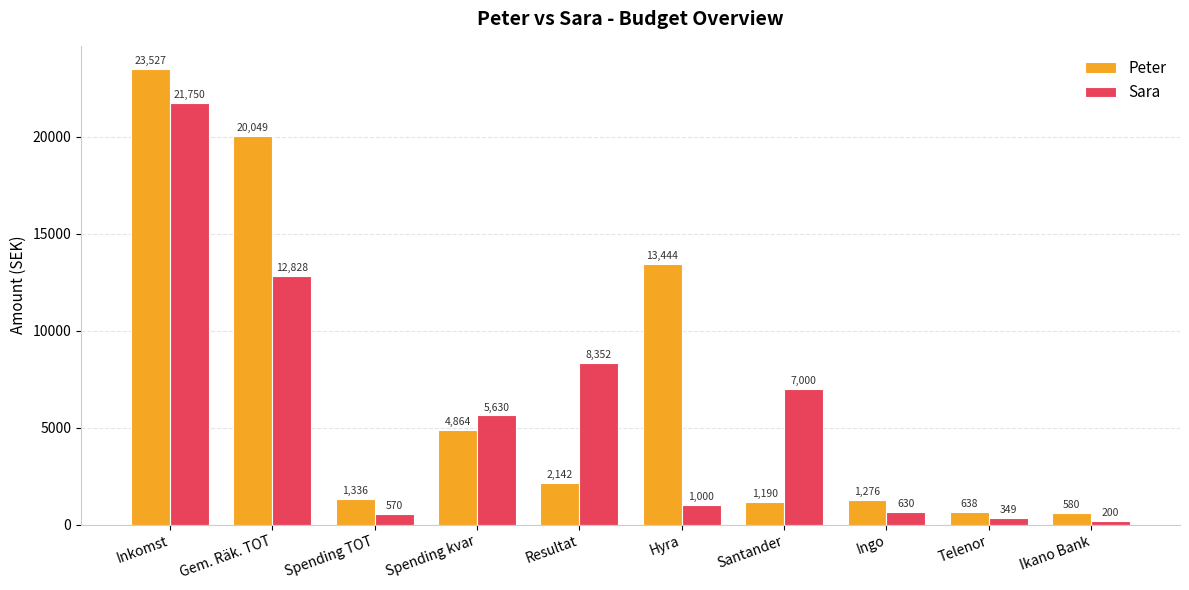

How many bars are there in total?

20